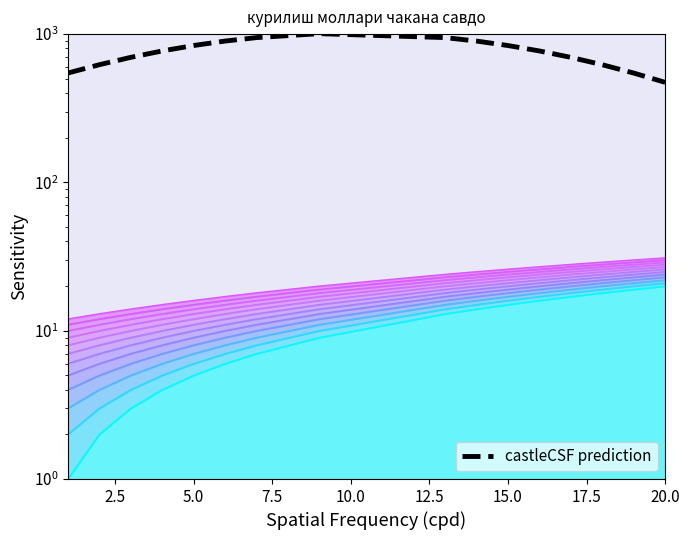

What is the difference between the maximum and second lowest values?

461.1